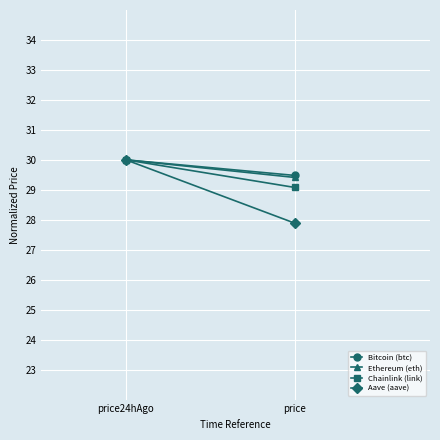

Rank the series at price24hAgo from highest to lowest value.

Bitcoin (btc), Ethereum (eth), Chainlink (link), Aave (aave)